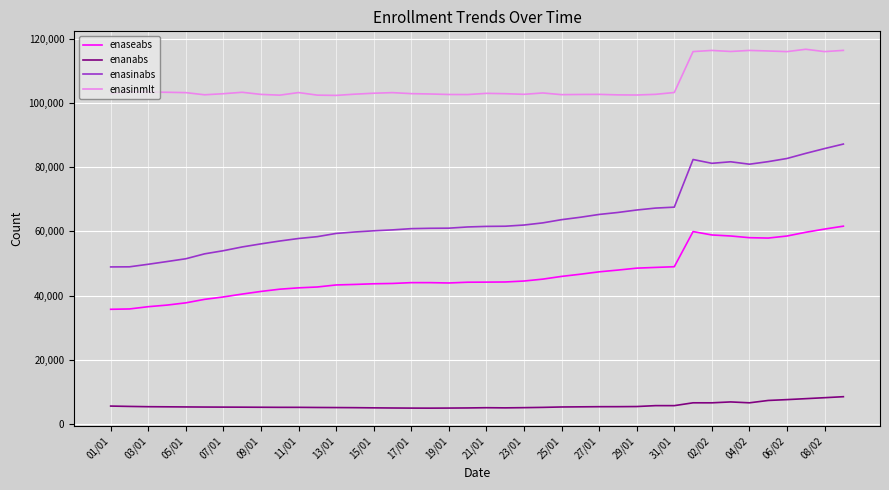

Which series has the largest total across all categories?

enasinmlt